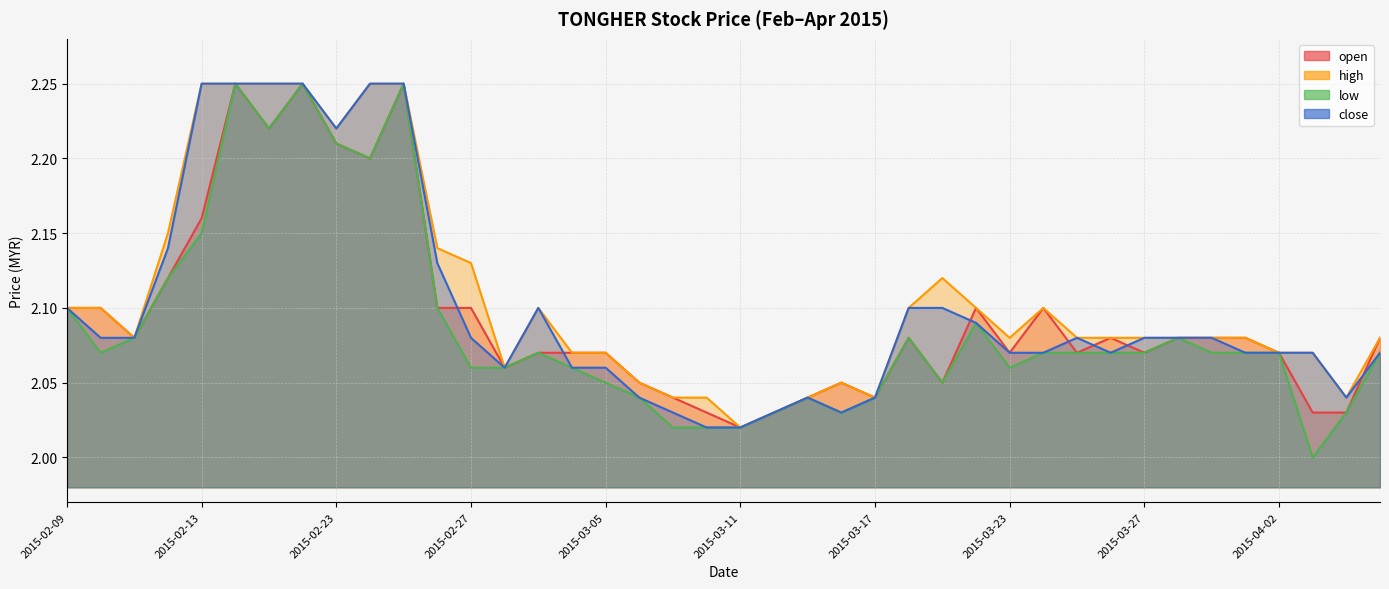

The close series shows 2.0 at 2015-03-17. True or false?

True